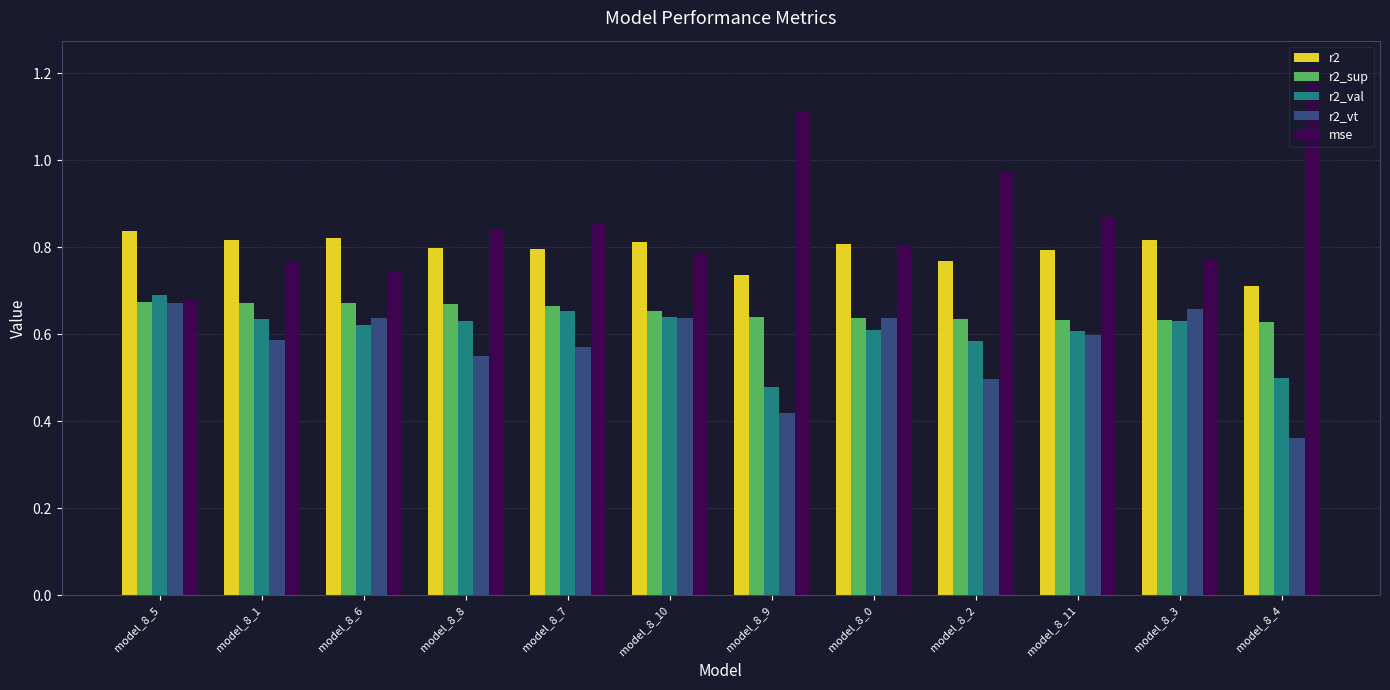

How many distinct data groups are displayed?

5